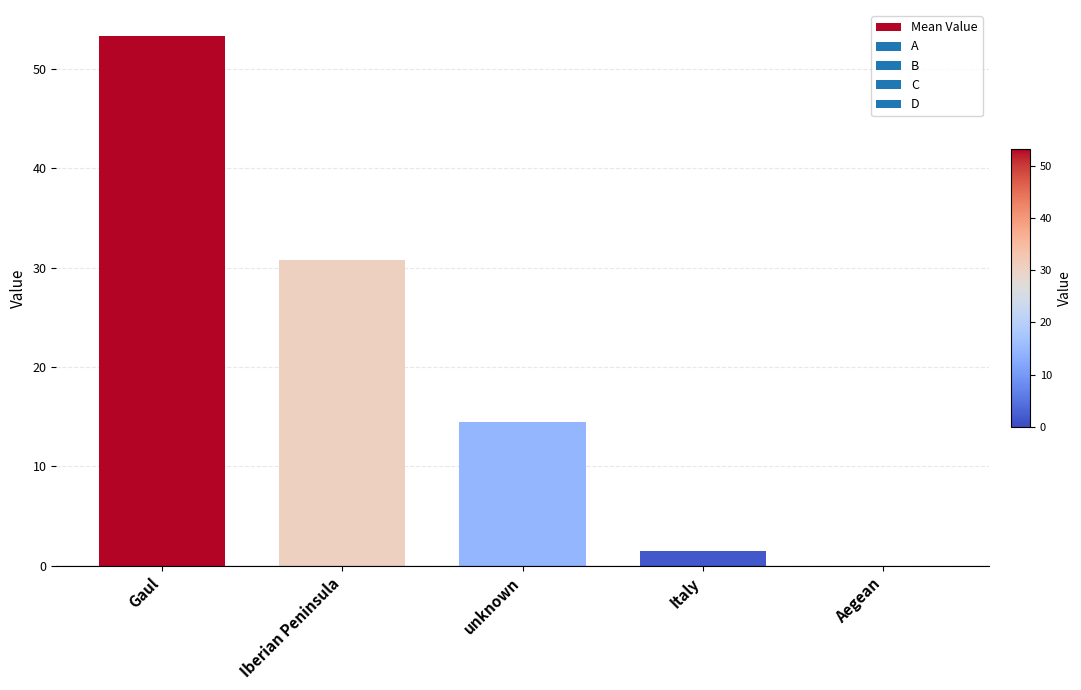

What value does the data have at Italy?

1.5